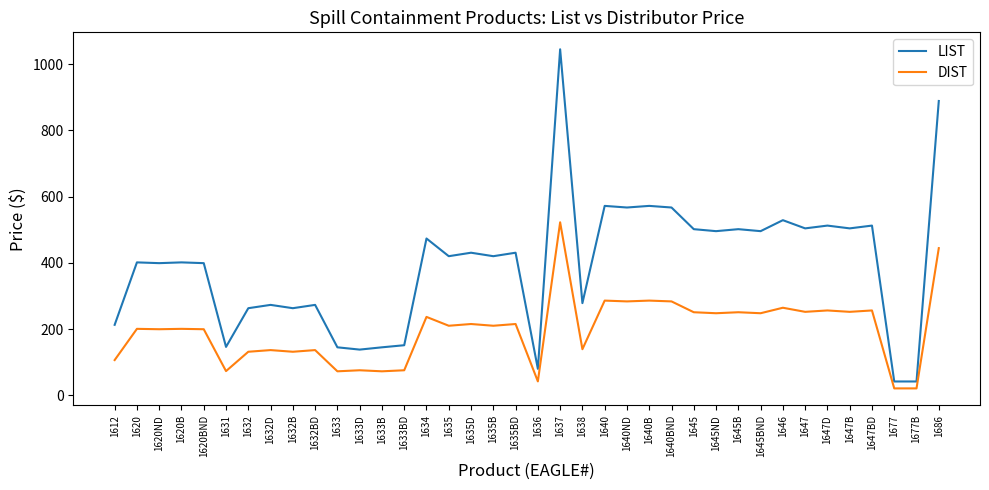

Which series has the largest total across all categories?

LIST